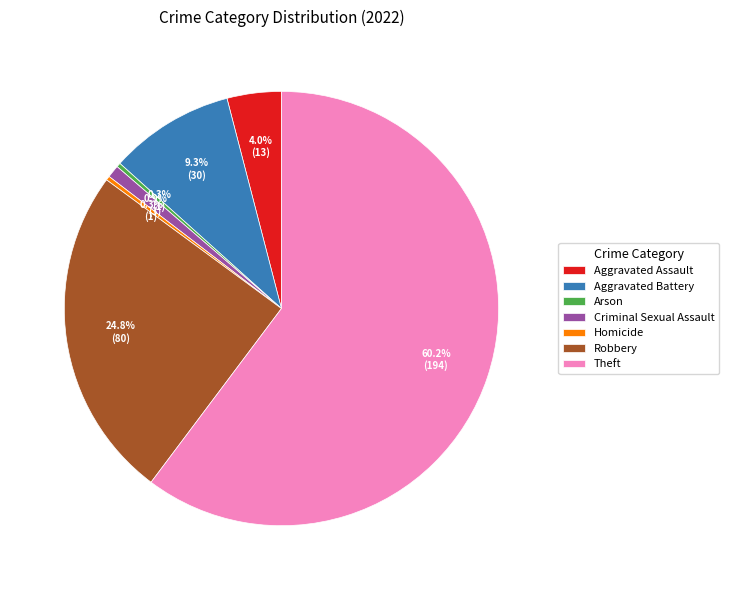

To the nearest percent, what percentage of the pie is Criminal Sexual Assault?

1%